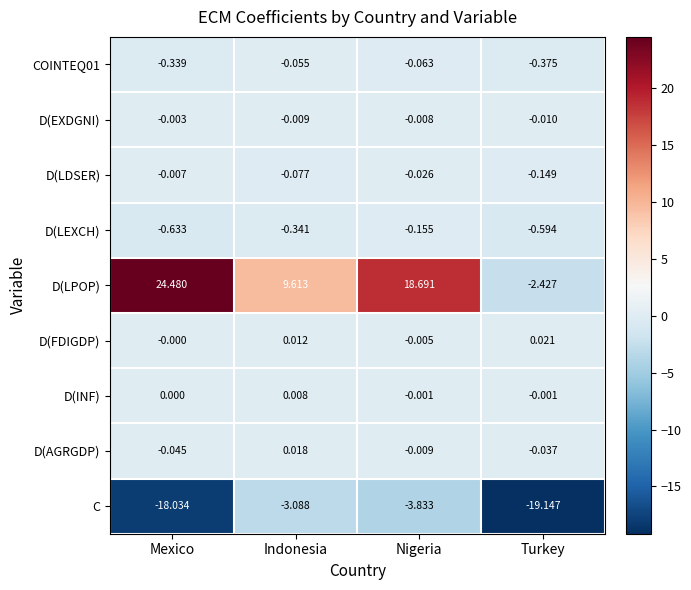

Which series has the largest range (max minus min)?

D(LPOP)